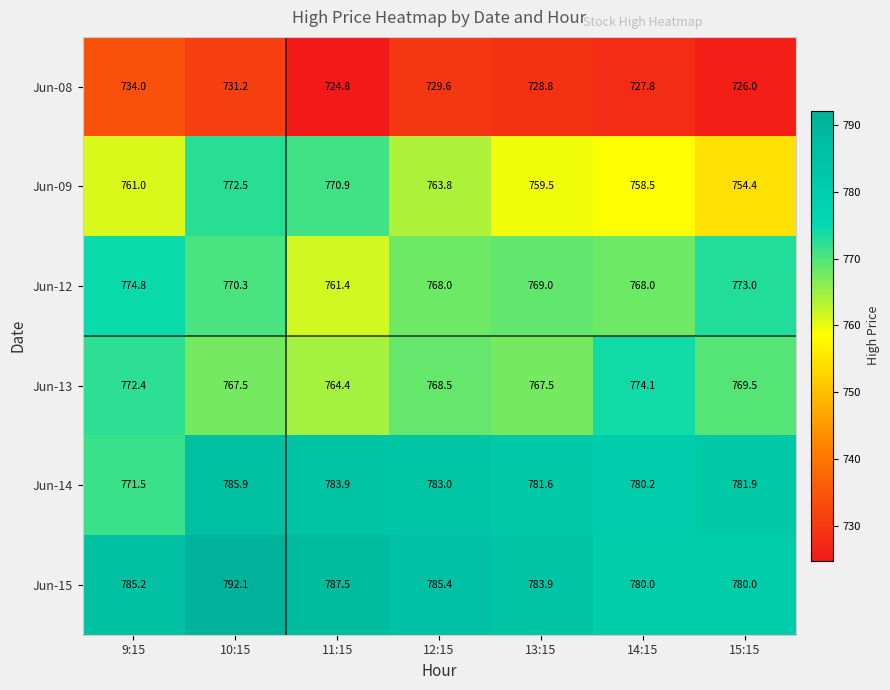

The Jun-13 series shows 767.5 at 10:15. True or false?

True